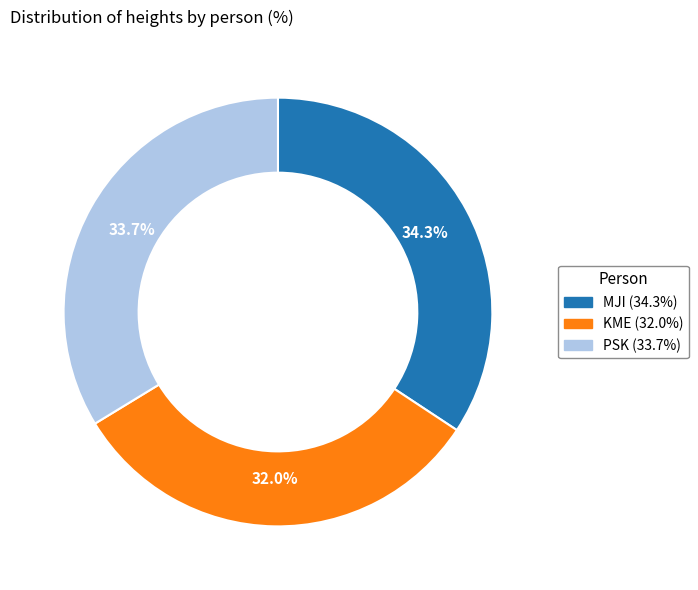

To the nearest percent, what percentage of the pie is KME?

32%